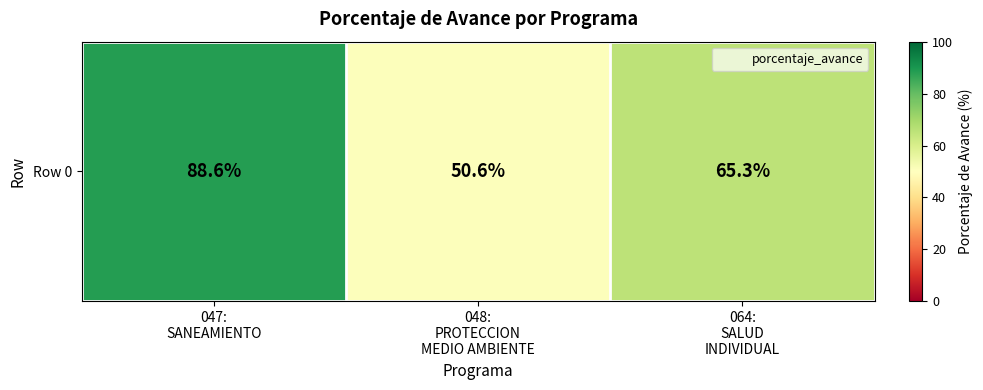

Rank the categories by value from lowest to highest.

048:
PROTECCION
MEDIO AMBIENTE, 064:
SALUD
INDIVIDUAL, 047:
SANEAMIENTO